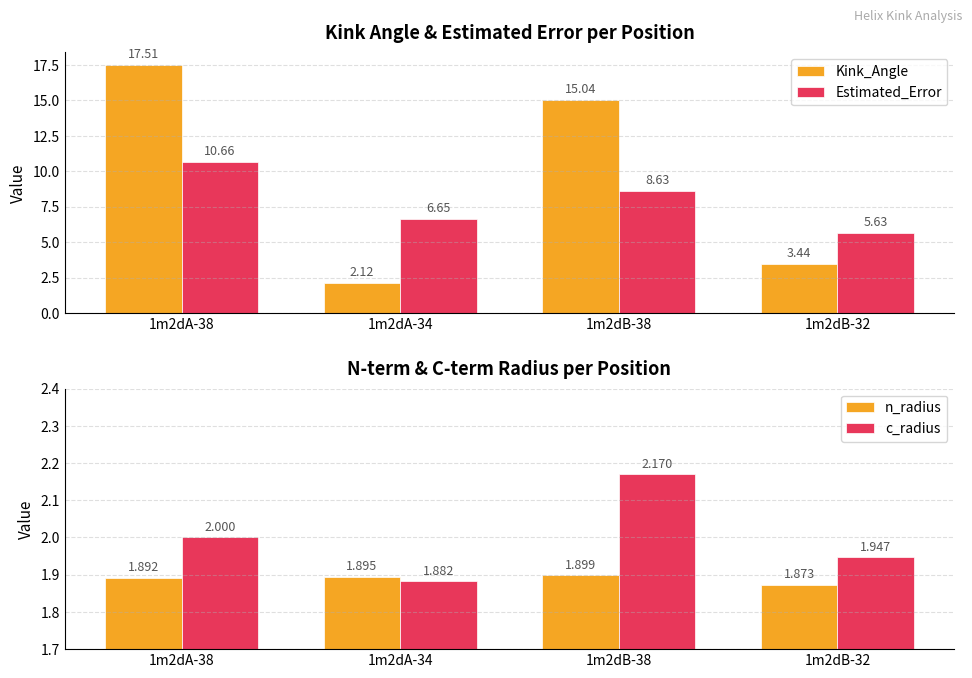

List the series in order of their peak value, highest first.

Kink_Angle, Estimated_Error, c_radius, n_radius